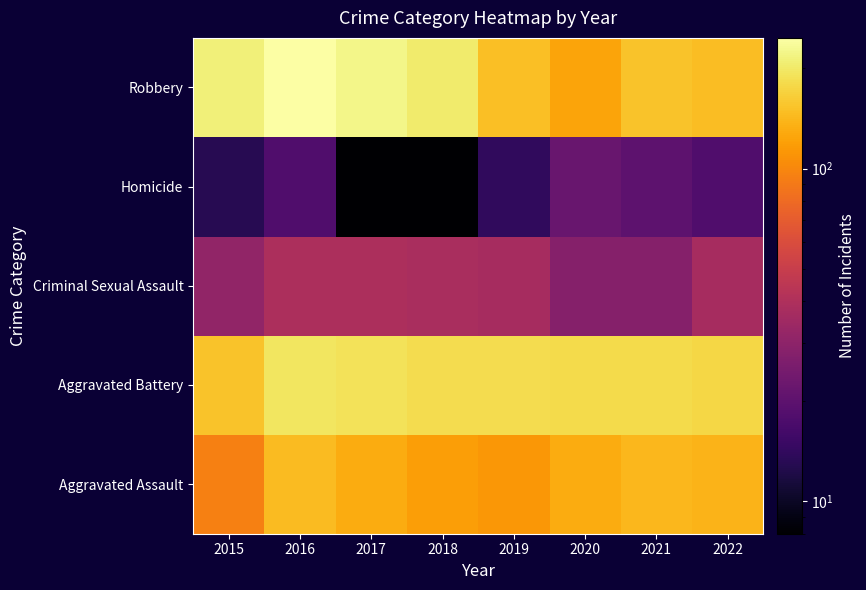

Rank the series by their maximum value, from highest to lowest.

Robbery, Aggravated Battery, Aggravated Assault, Criminal Sexual Assault, Homicide